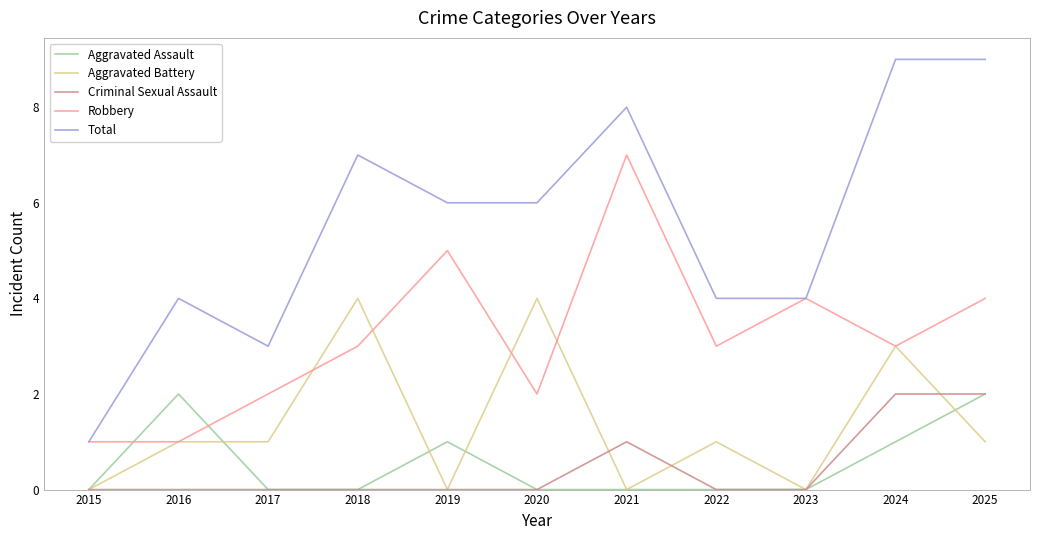

How many intersections are there between Robbery and Aggravated Assault?

2